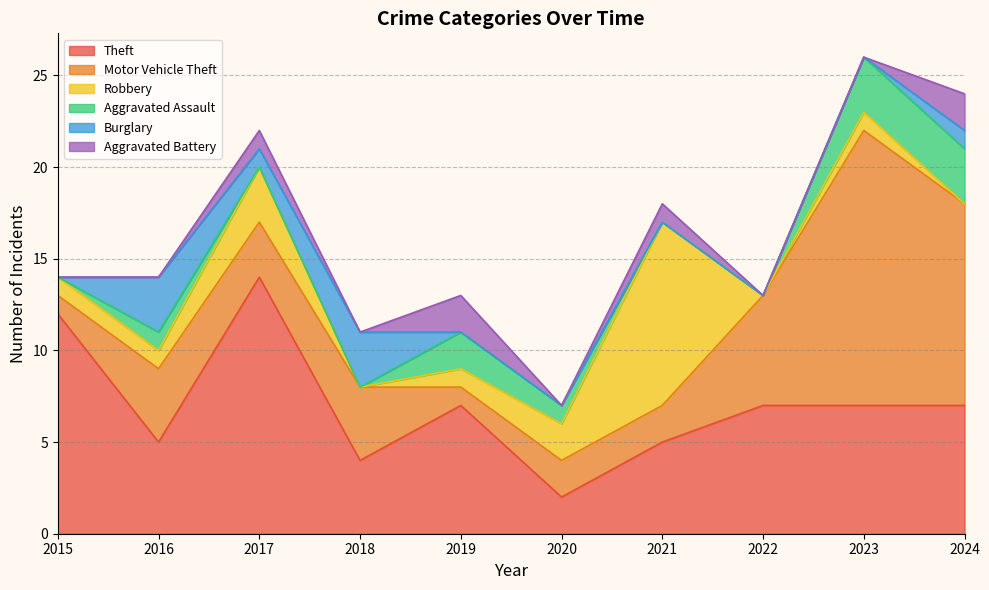

How many lines are shown in the chart?

6